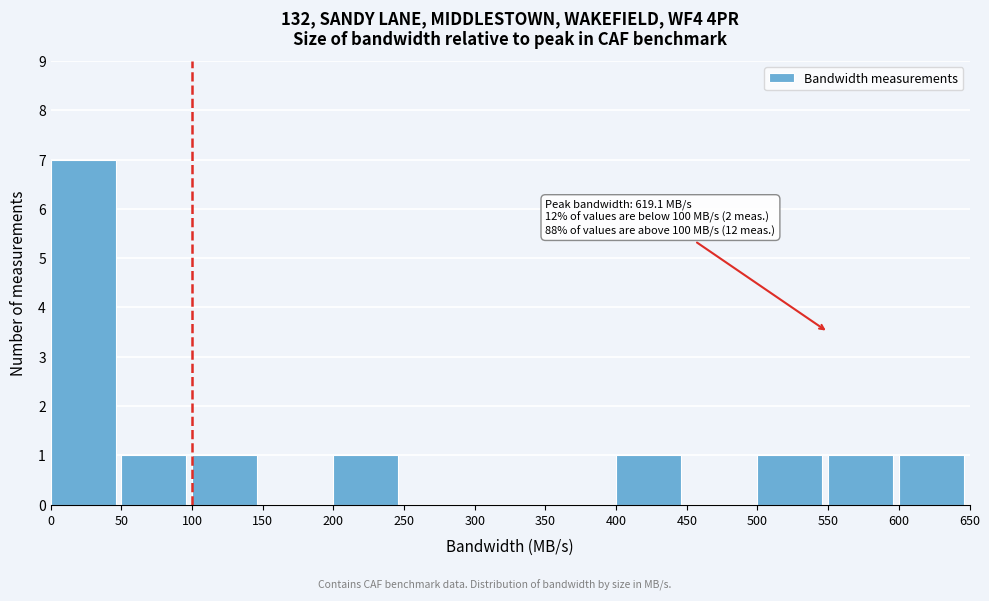

Which range on the x-axis has the tallest bar?

0 to 50